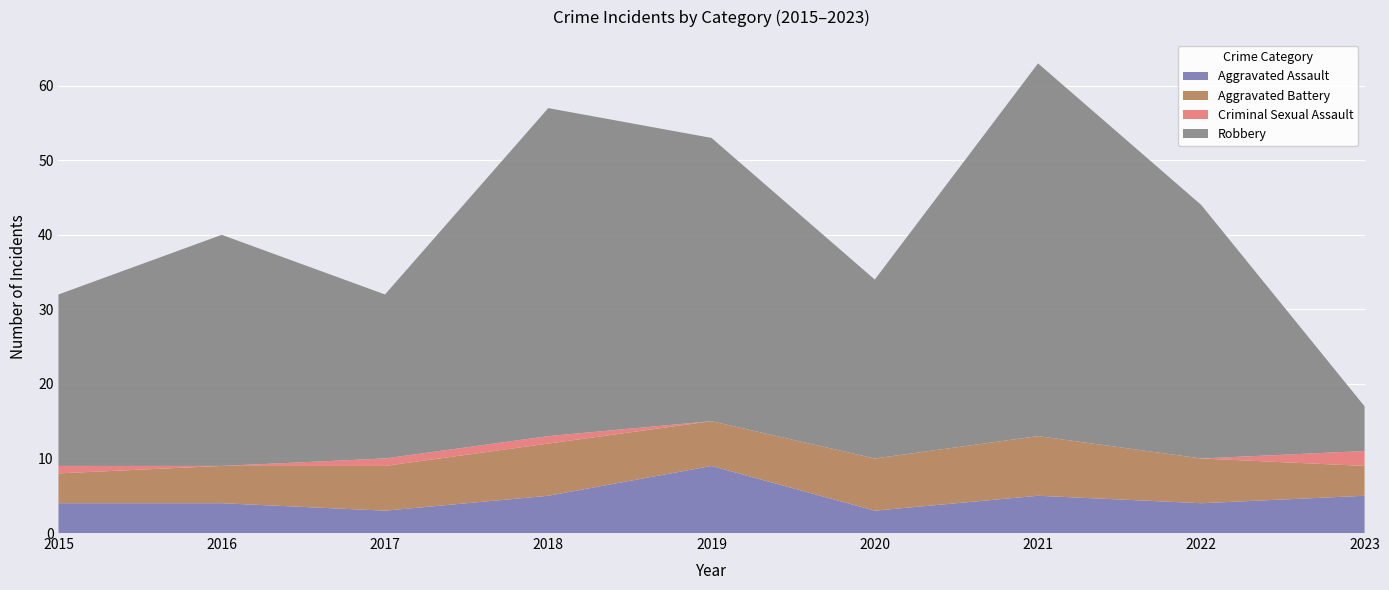

Reading left to right, list all the values displayed in this chart.

Aggravated Assault: 4	4	3	5	9	3	5	4	5
Aggravated Battery: 4	5	6	7	6	7	8	6	4
Criminal Sexual Assault: 1	0	1	1	0	0	0	0	2
Robbery: 23	31	22	44	38	24	50	34	6